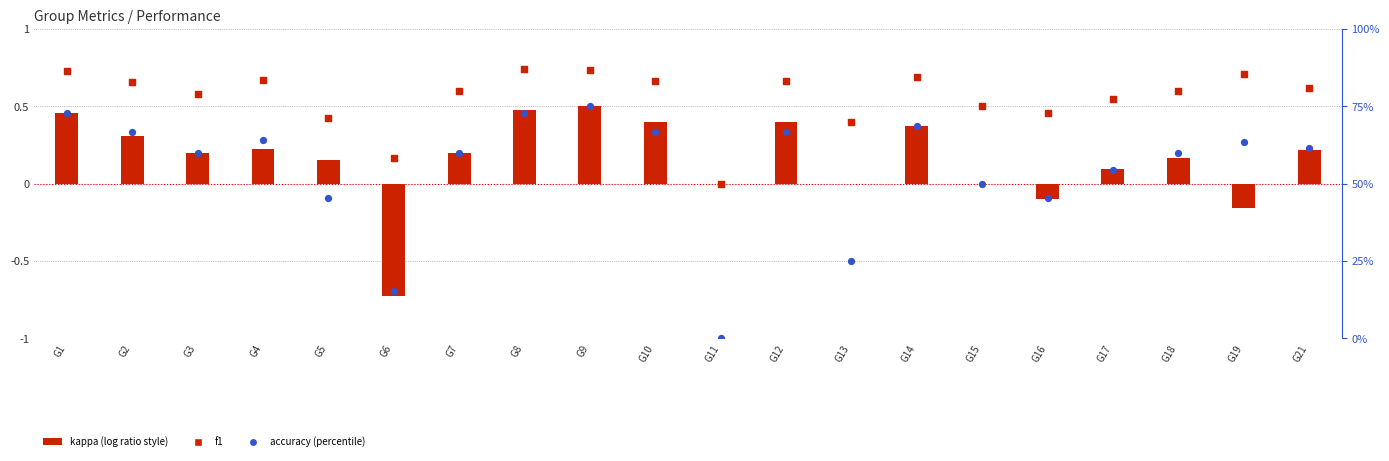

What is the total value across all series at G18?

60.8